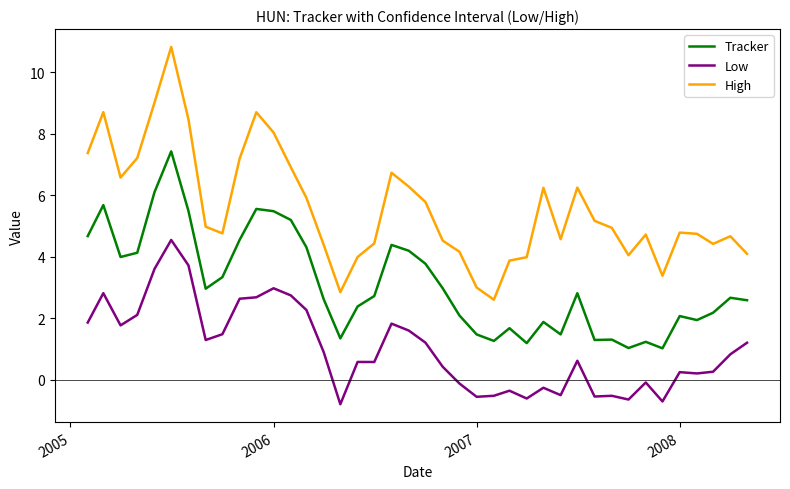

How many values in the Tracker series exceed 2?

27